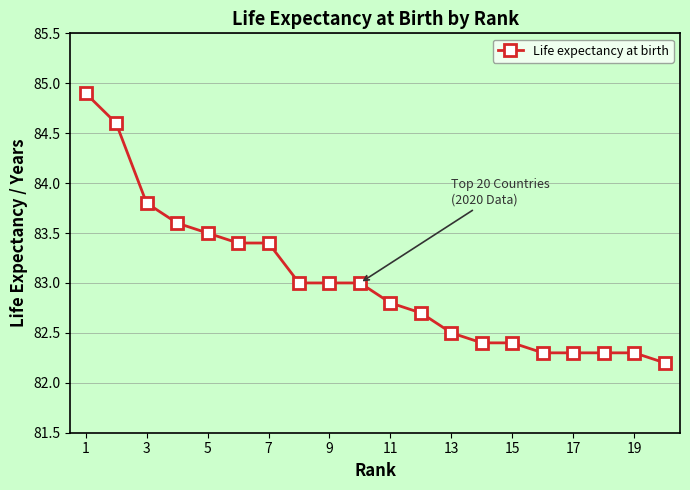

How many data points are less than 83?

10